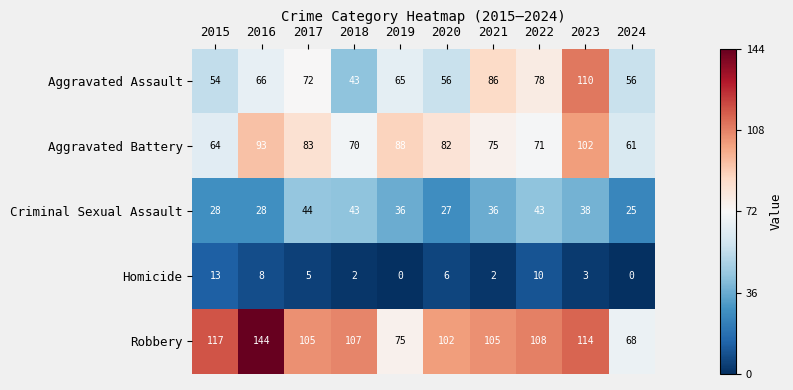

At which label does Criminal Sexual Assault first exceed 36?

2017